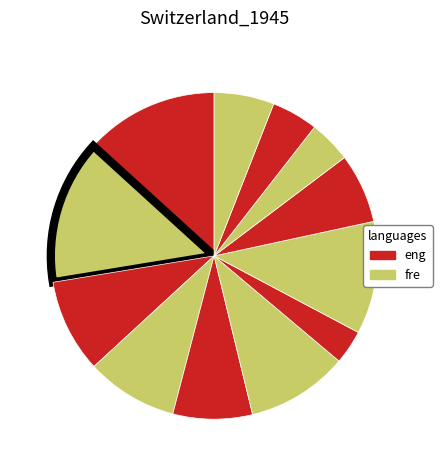

Count the number of slices in the pie.

12